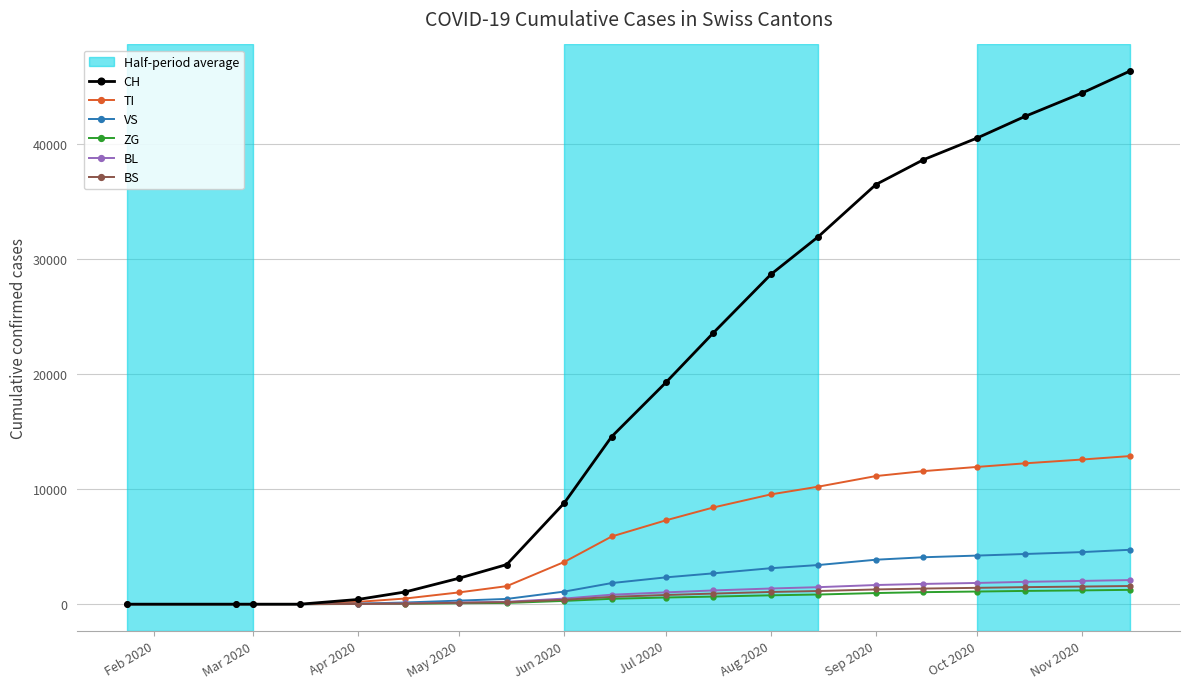

Which series has the largest range (max minus min)?

CH